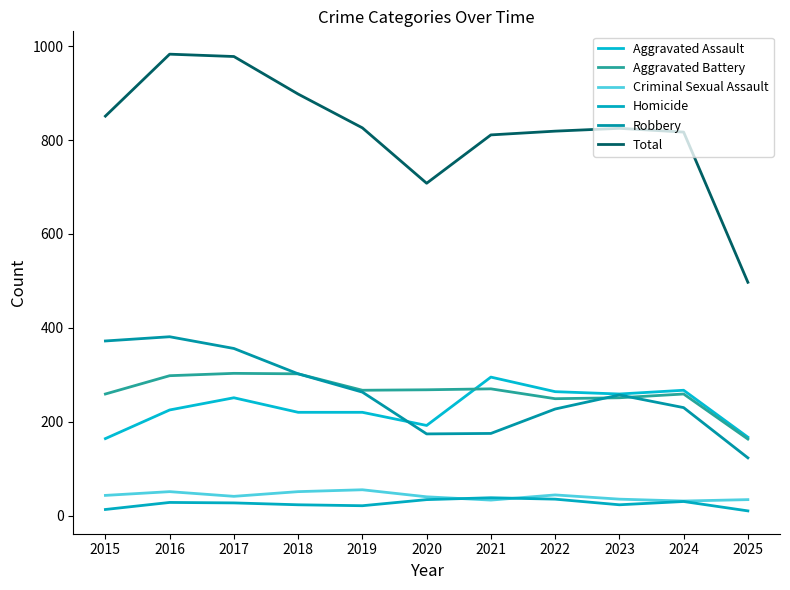

What is the value of the Aggravated Assault point at the 11th from the left?

167